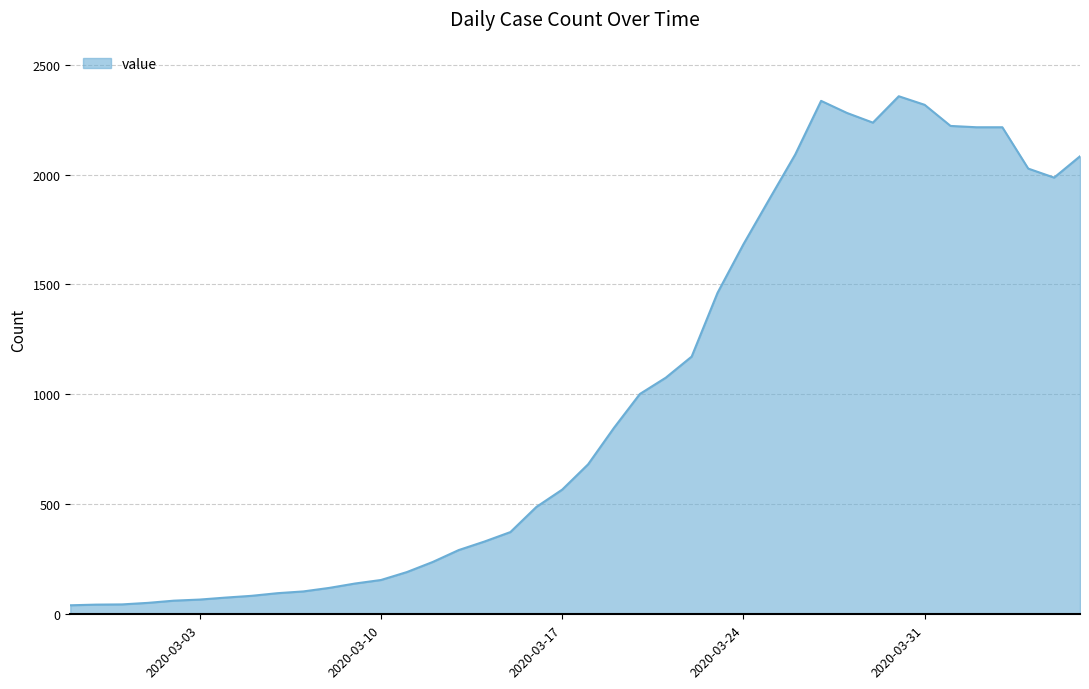

Rank the categories by value from lowest to highest.

2020-02-27, 2020-02-28, 2020-02-29, 2020-03-01, 2020-03-02, 2020-03-03, 2020-03-04, 2020-03-05, 2020-03-06, 2020-03-07, 2020-03-08, 2020-03-09, 2020-03-10, 2020-03-11, 2020-03-12, 2020-03-13, 2020-03-14, 2020-03-15, 2020-03-16, 2020-03-17, 2020-03-18, 2020-03-19, 2020-03-20, 2020-03-21, 2020-03-22, 2020-03-23, 2020-03-24, 2020-03-25, 2020-04-05, 2020-04-04, 2020-04-06, 2020-03-26, 2020-04-02, 2020-04-03, 2020-04-01, 2020-03-29, 2020-03-28, 2020-03-31, 2020-03-27, 2020-03-30